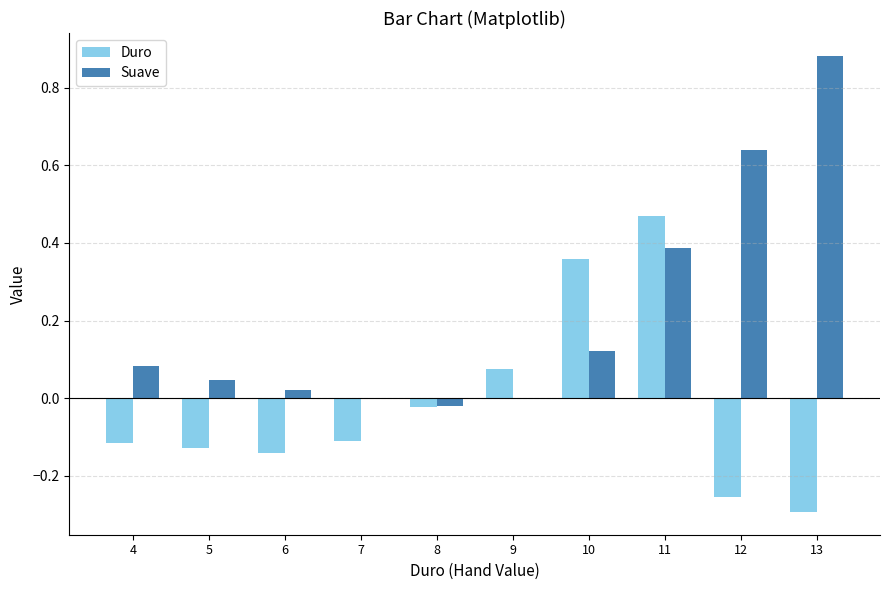

What is the average value of the Suave series?

0.2